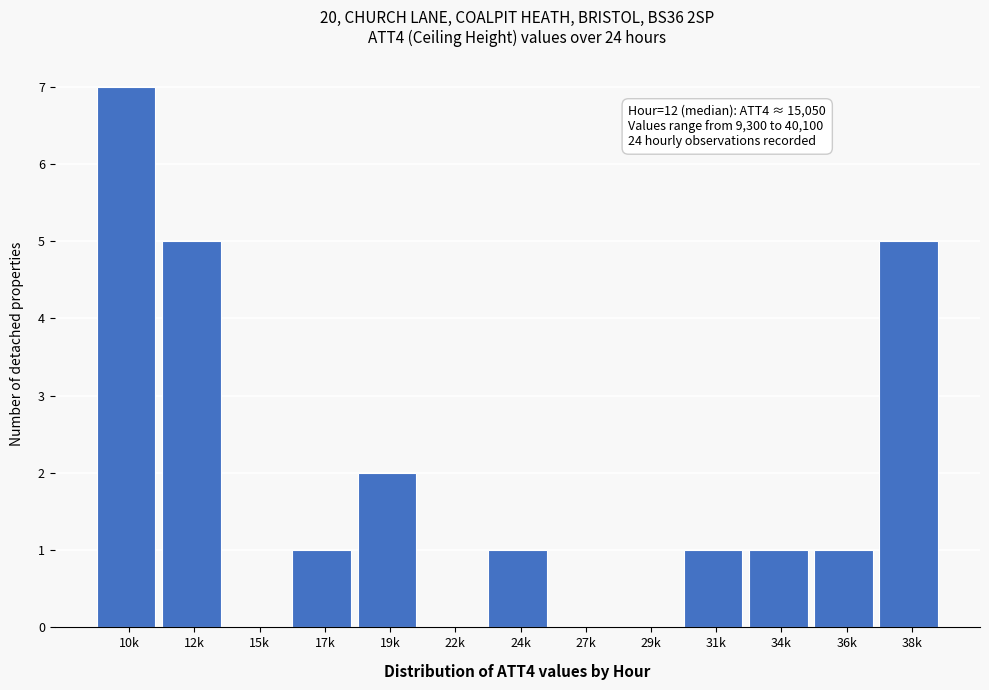

Reading left to right, transcribe all the data shown in this chart.

10k=7	12k=5	15k=0	17k=1	19k=2	22k=0	24k=1	27k=0	29k=0	31k=1	34k=1	36k=1	38k=5